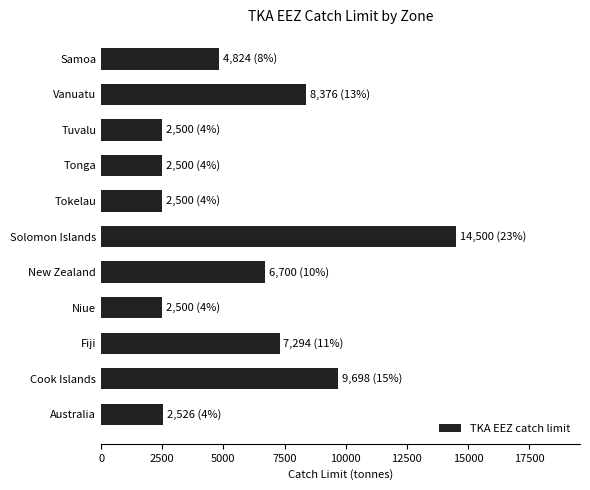

What is the change in value from Niue to Solomon Islands?

+12000